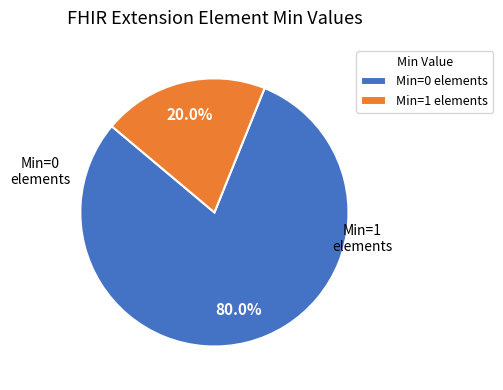

Count the number of slices in the pie.

2